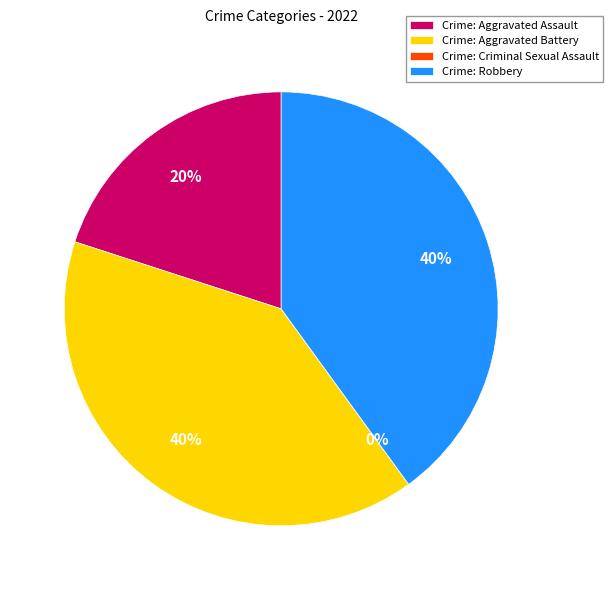

To the nearest percent, what portion does Robbery represent?

40%